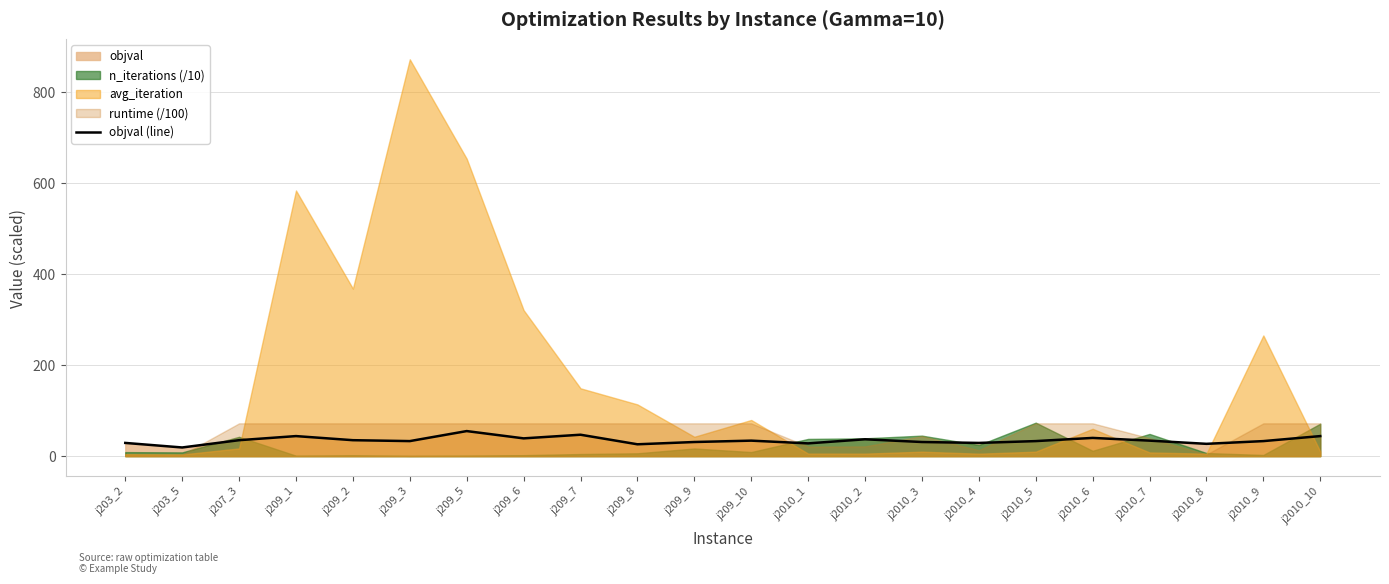

How many lines are shown in the chart?

1